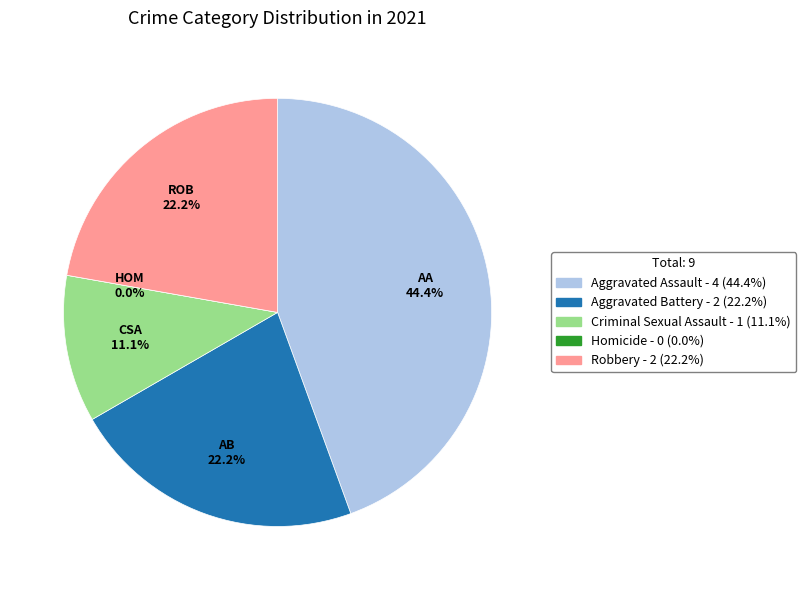

What is the change in value from Homicide to Robbery?

+2